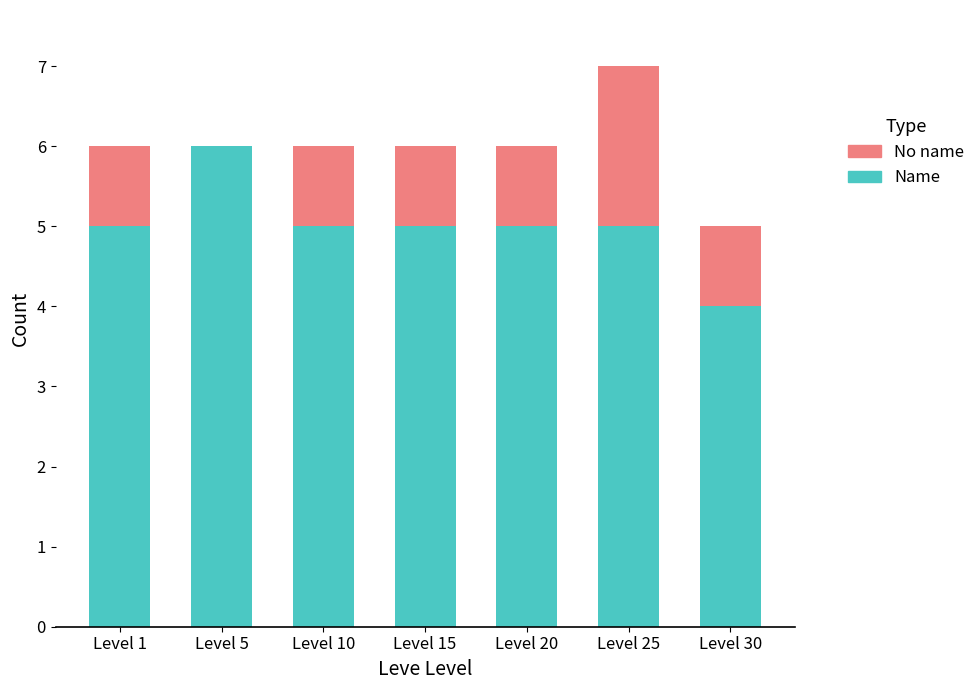

Which category has the highest value in the Name series?

Level 5